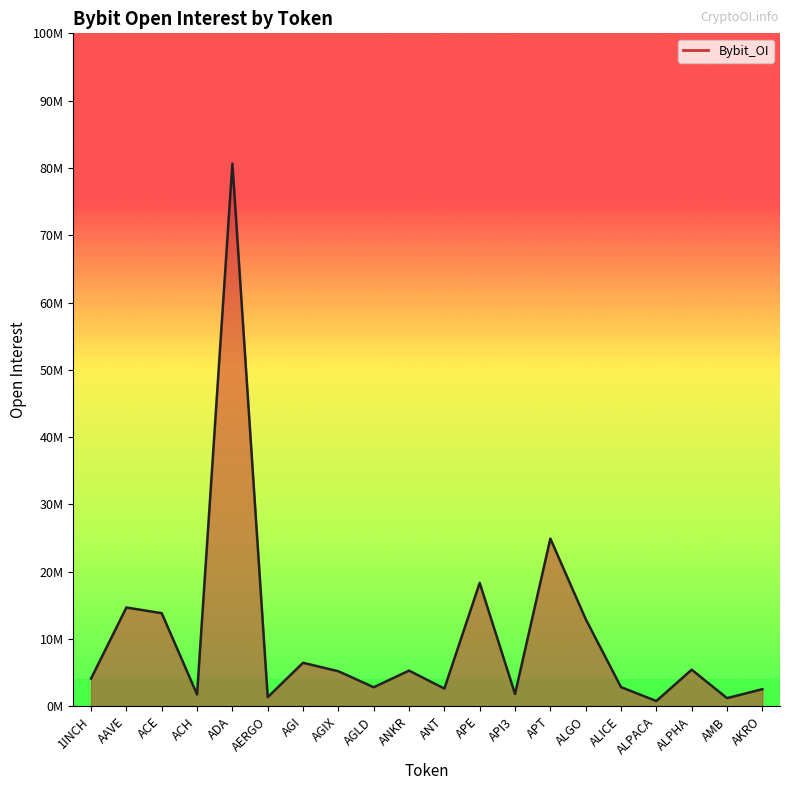

At which label is the value closest to 40729511?

APT